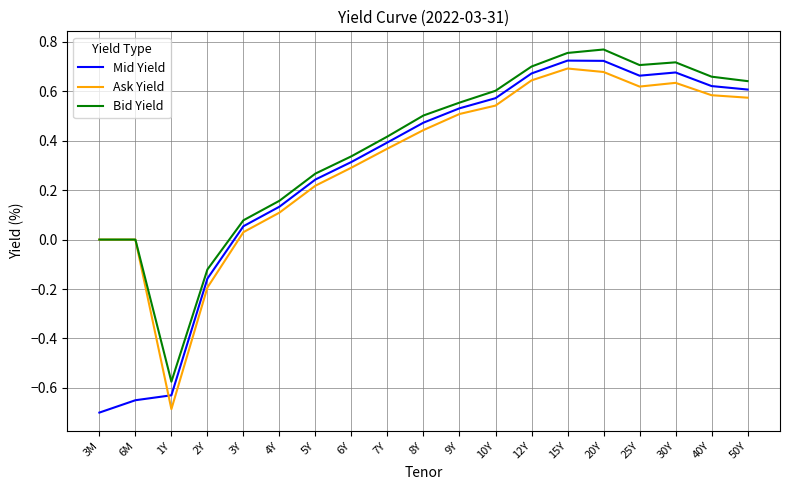

What is the total value across all series at 30Y?

2.0